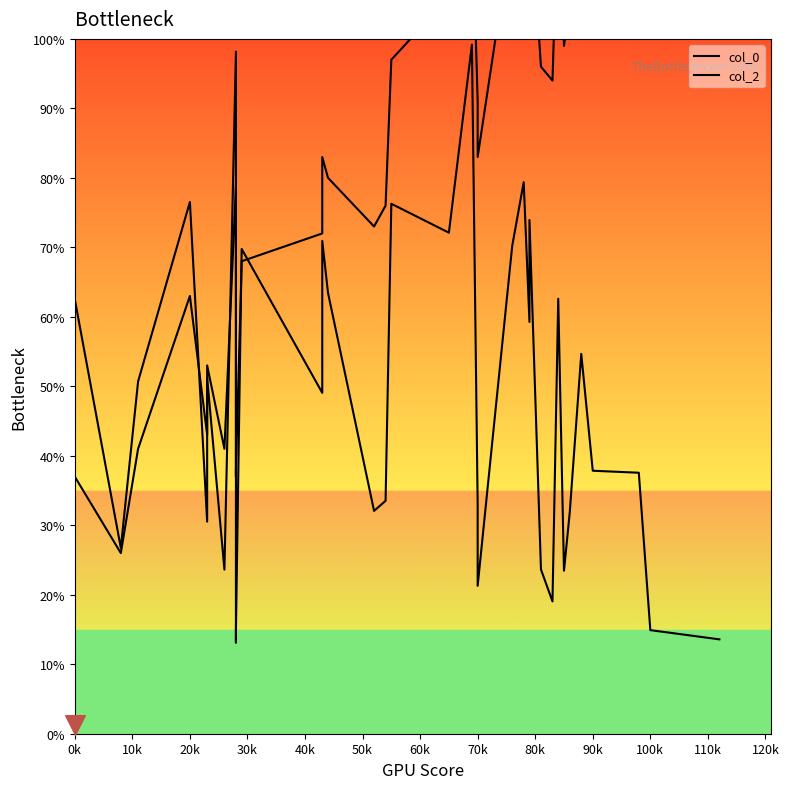

Which series has the largest total across all categories?

col_2